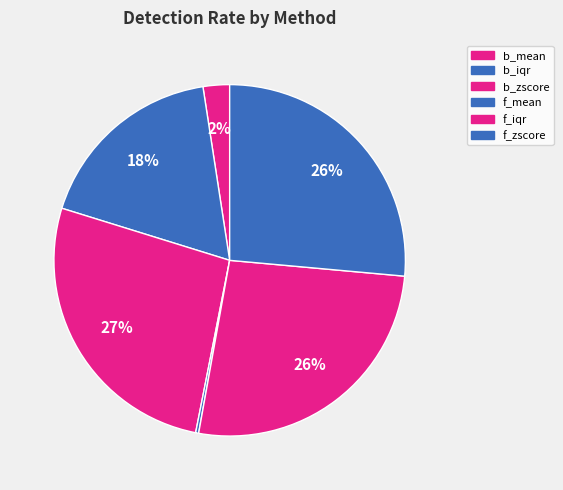

Which slice is the largest?

b_zscore